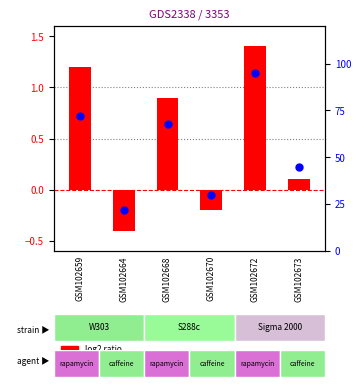

At how many categories does at least one series exceed 21?

6